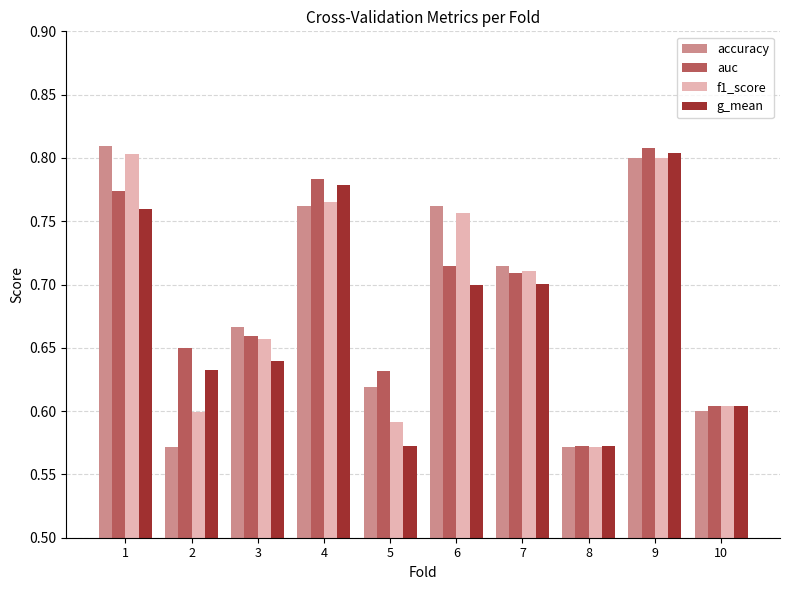

How many auc values are between 0 and 1?

10